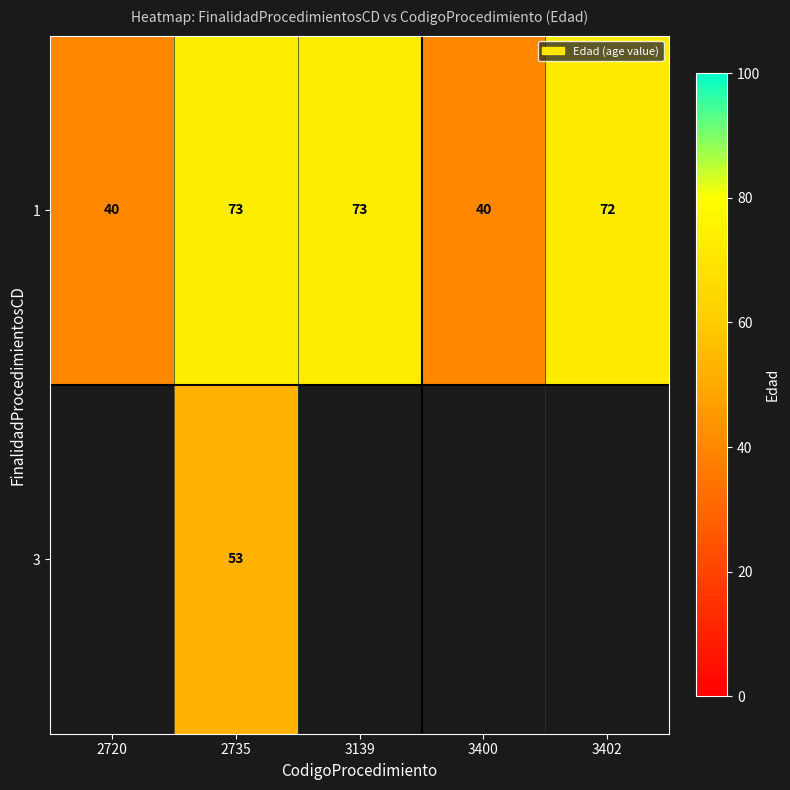

How many values in the 1 series are below 72?

2